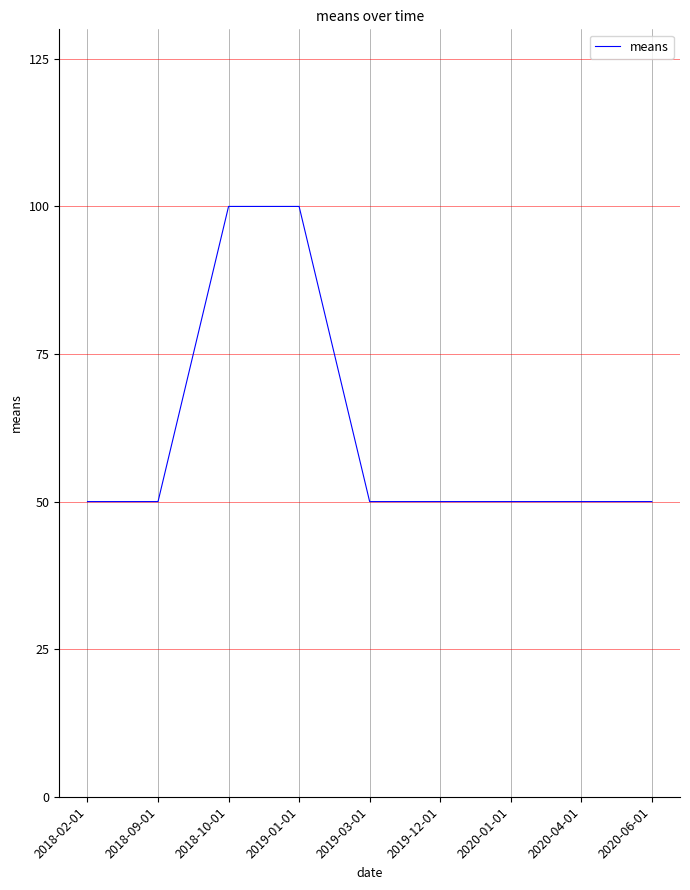

Reading left to right, what are all the values shown in this chart?

2018-02-01=50	2018-09-01=50	2018-10-01=100	2019-01-01=100	2019-03-01=50	2019-12-01=50	2020-01-01=50	2020-04-01=50	2020-06-01=50